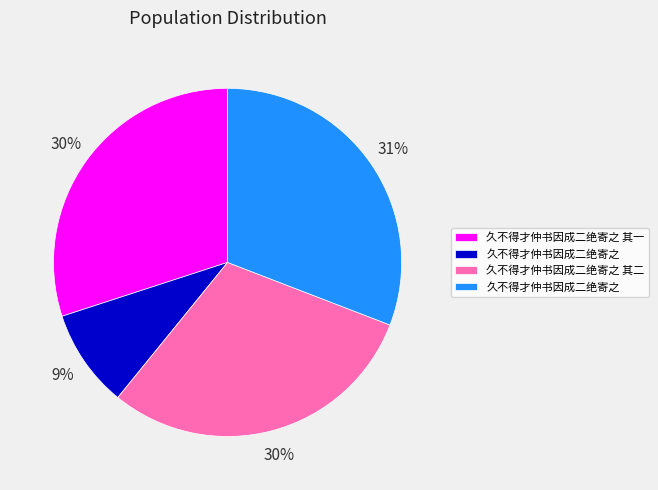

Does any single category account for the majority?

No